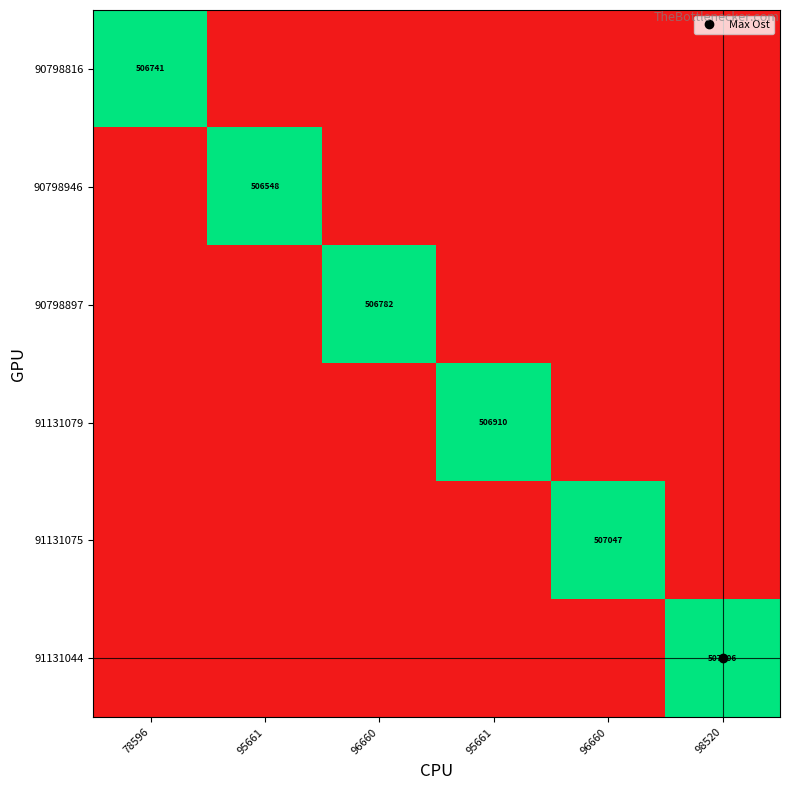

Between 98520 and 78596, which is larger?

78596